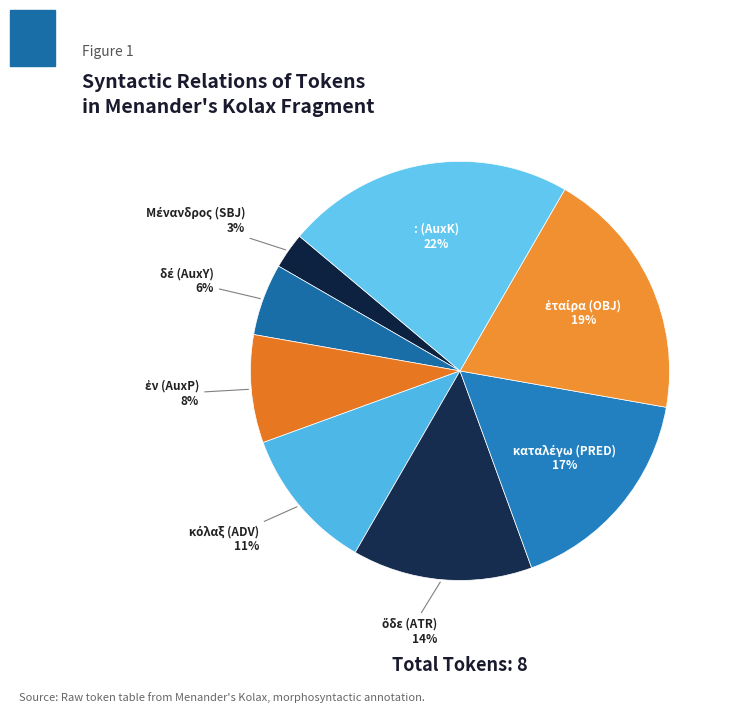

How many segments does this pie chart have?

8